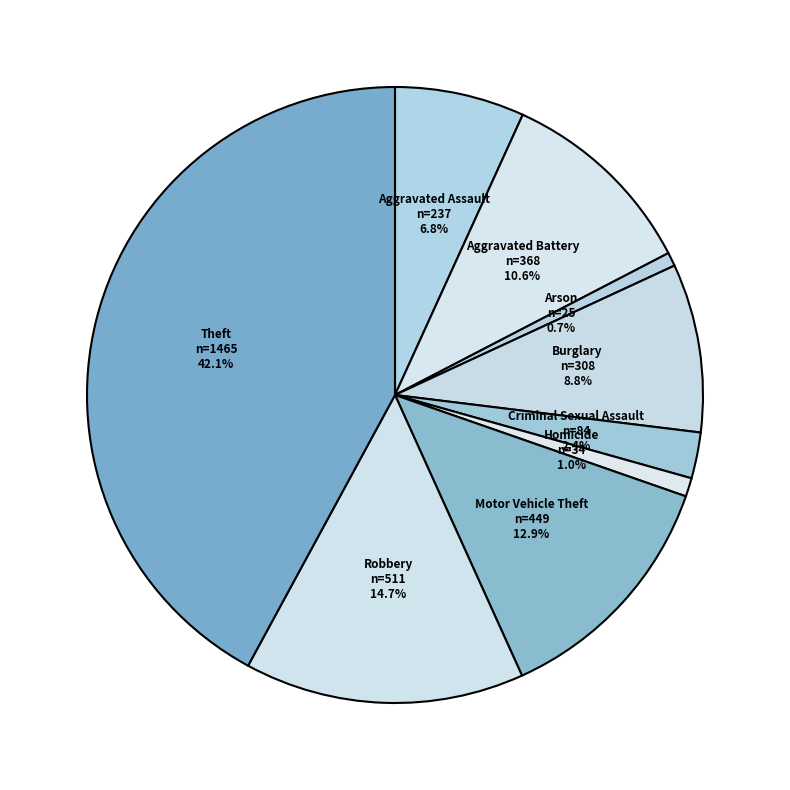

How many segments does this pie chart have?

9